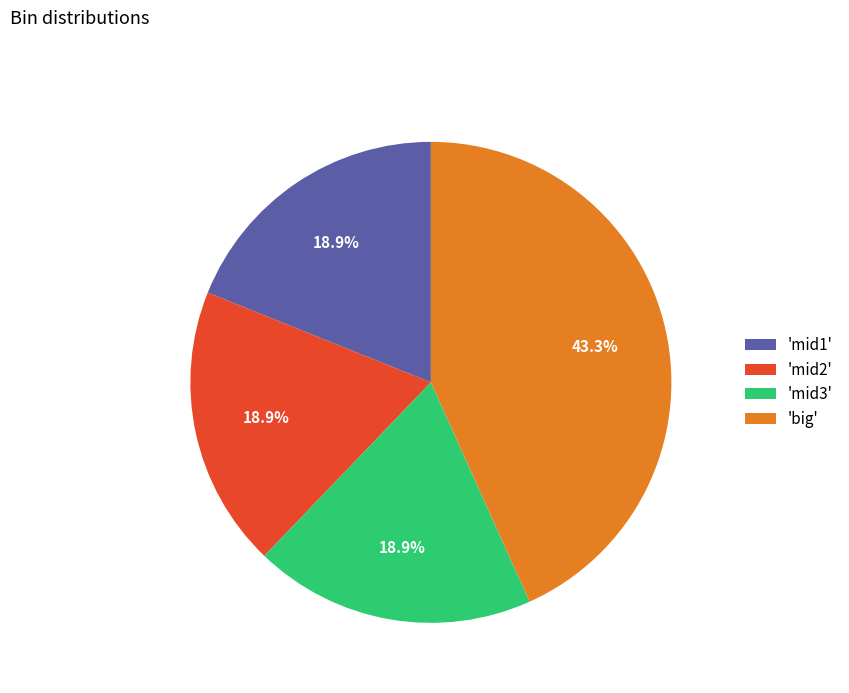

Which has a higher value, 'mid1' or 'big'?

'big'